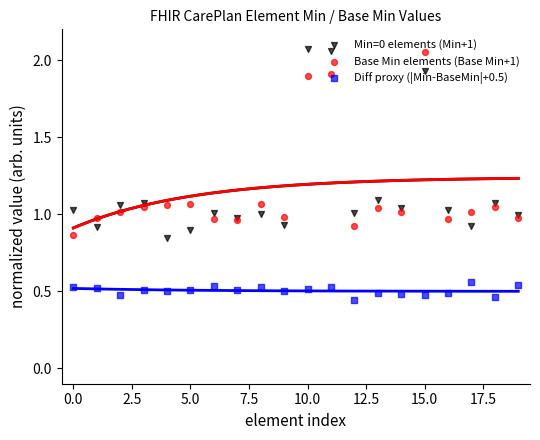

Which series contains the lowest Y value?

Diff proxy (|Min-BaseMin|+0.5)